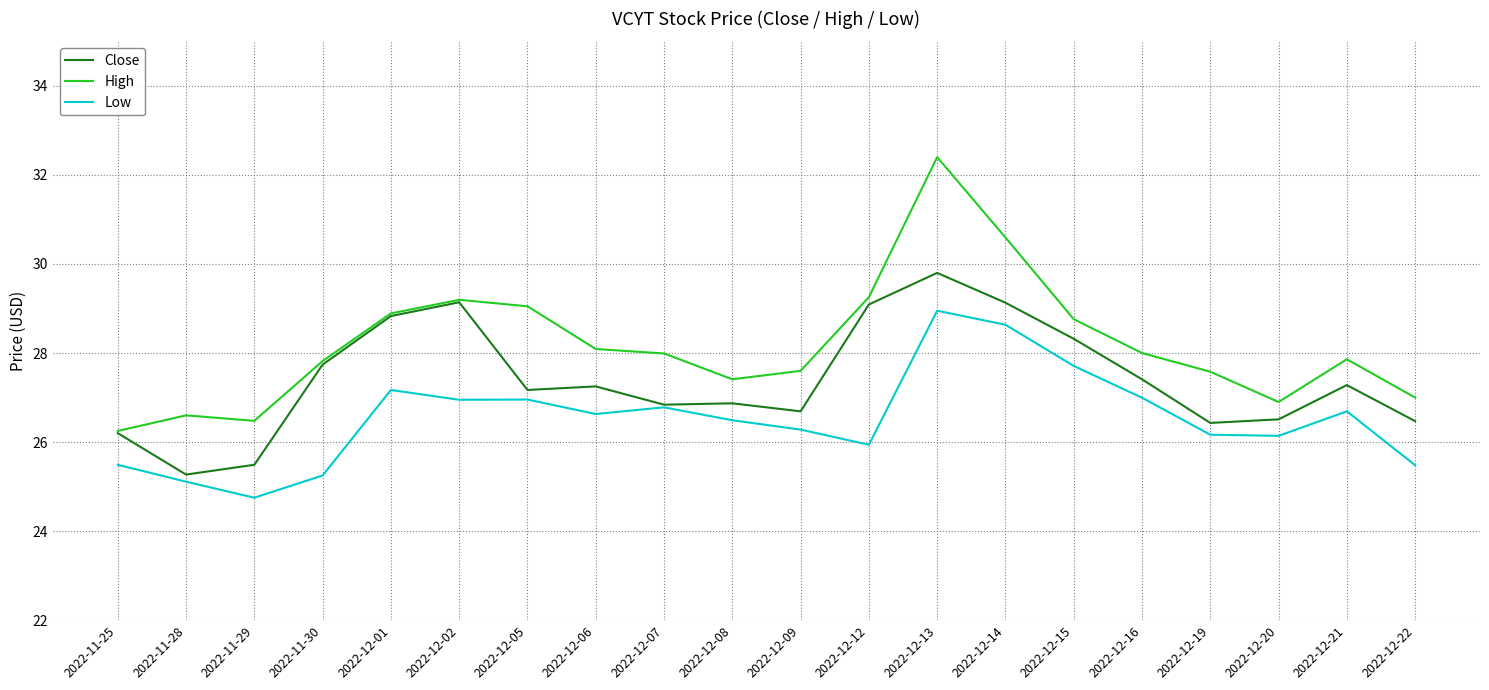

Rank the series by their maximum value, from lowest to highest.

Low, Close, High